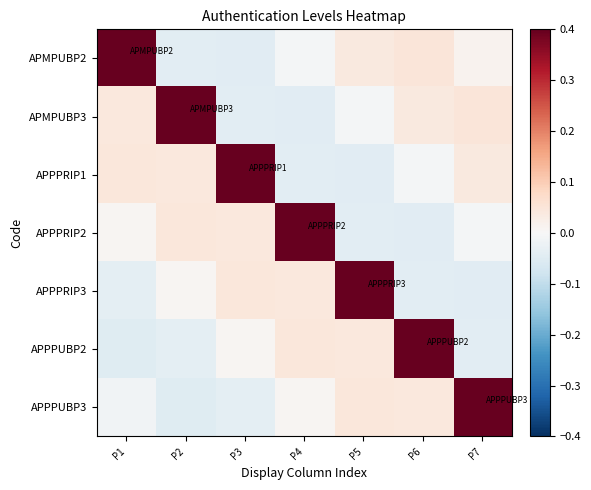

What is the difference between the highest and lowest values at P1?

0.4